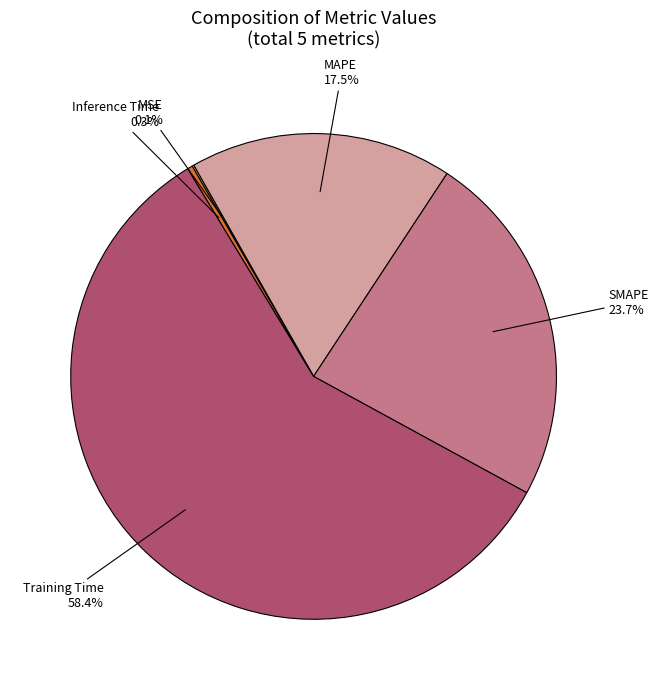

Is there a majority slice in this chart?

Yes